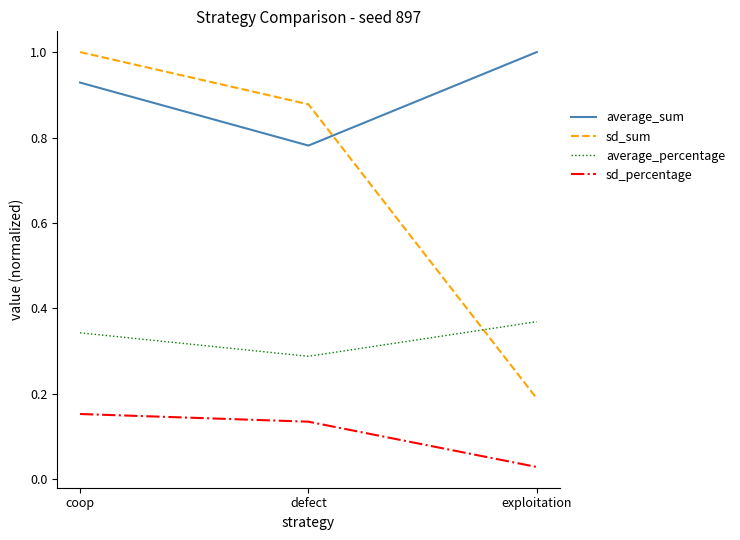

Count the average_sum values in the range 0 to 1.

3